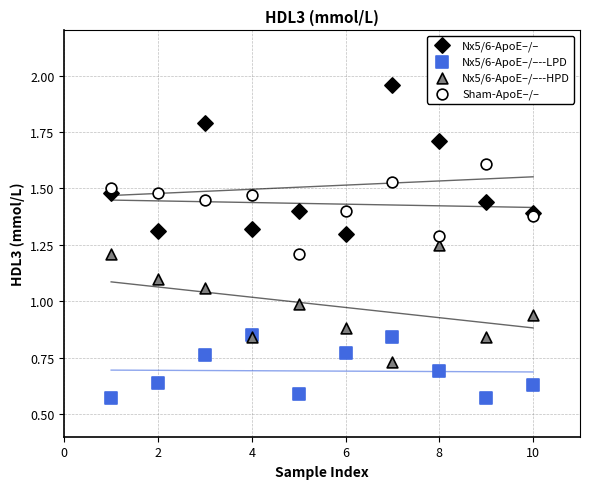

What are all the series names shown in the legend?

Nx5/6-ApoE–/–, Nx5/6-ApoE–/–--LPD, Nx5/6-ApoE–/–--HPD, Sham-ApoE–/–